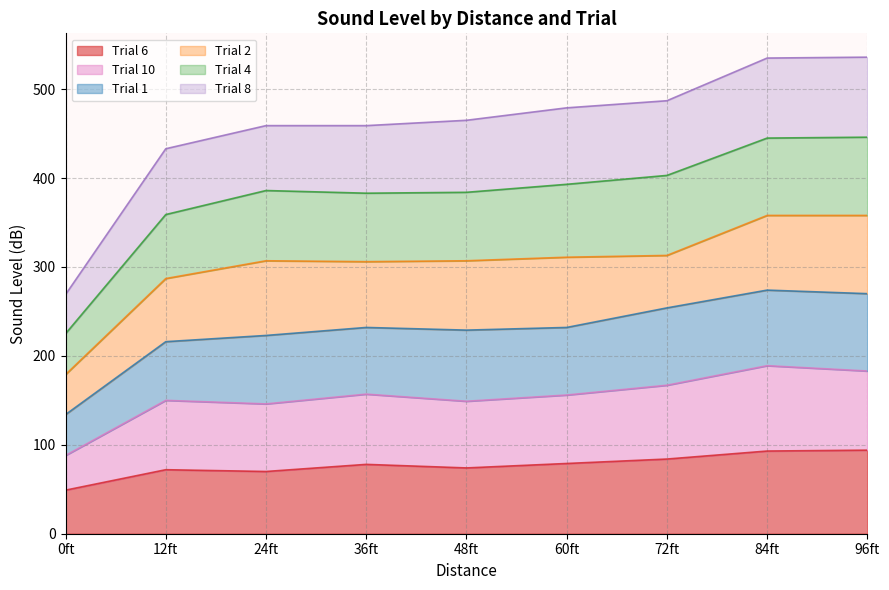

At which label does Trial 6 reach its minimum?

0ft